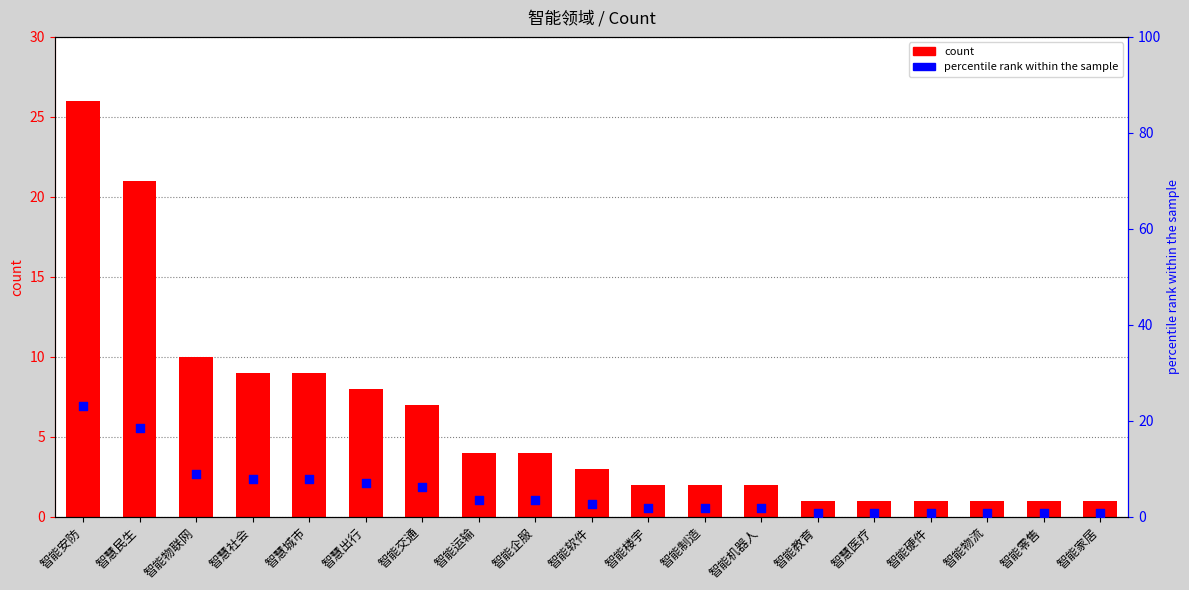

At which category is the sum across all series the highest?

智能安防